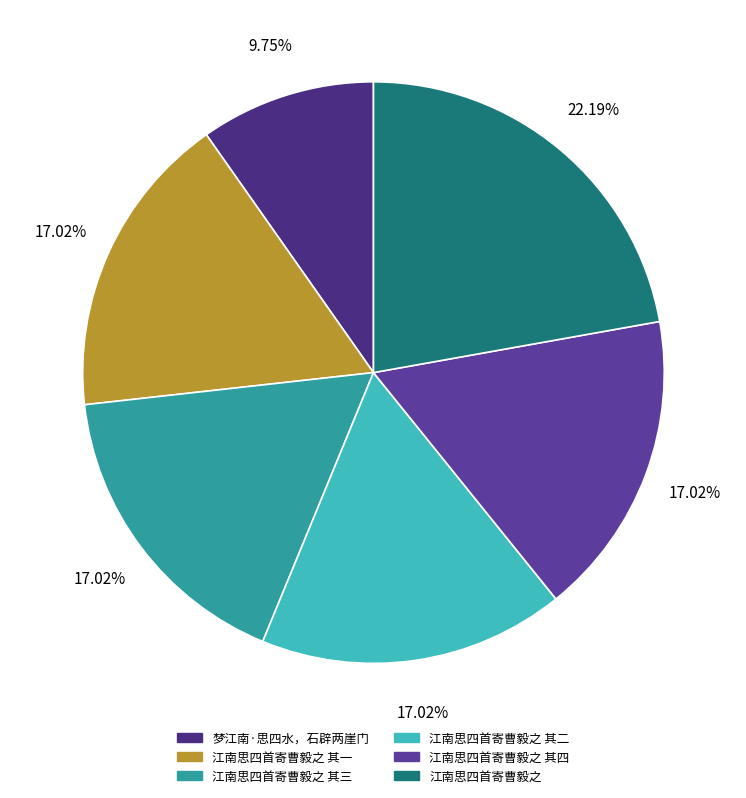

True or false: 江南思四首寄曹毅之 其四 accounts for 17% of the total.

True